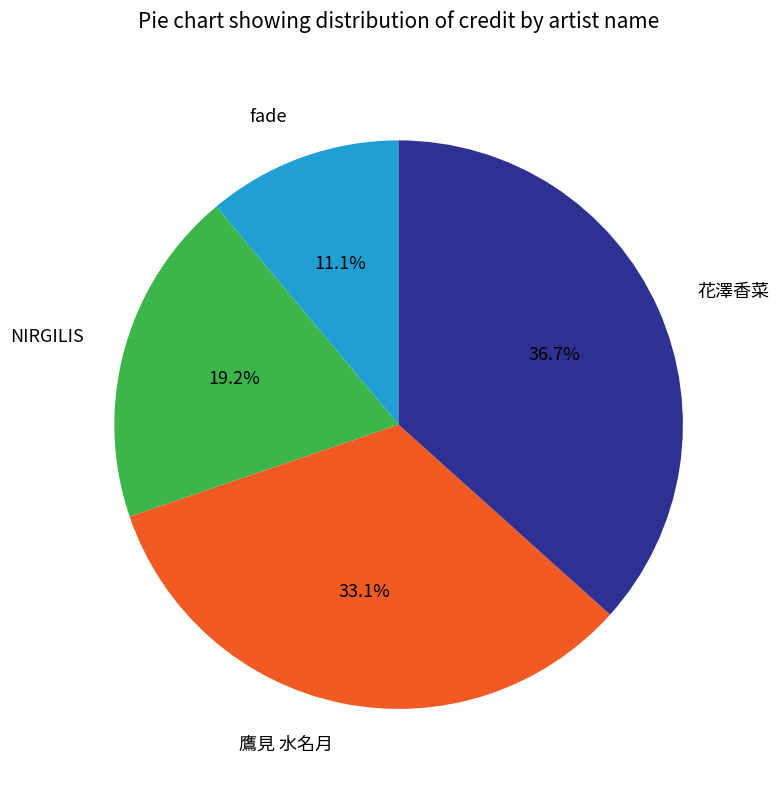

What is the ratio of the value at NIRGILIS to the value at 花澤香菜?

0.5